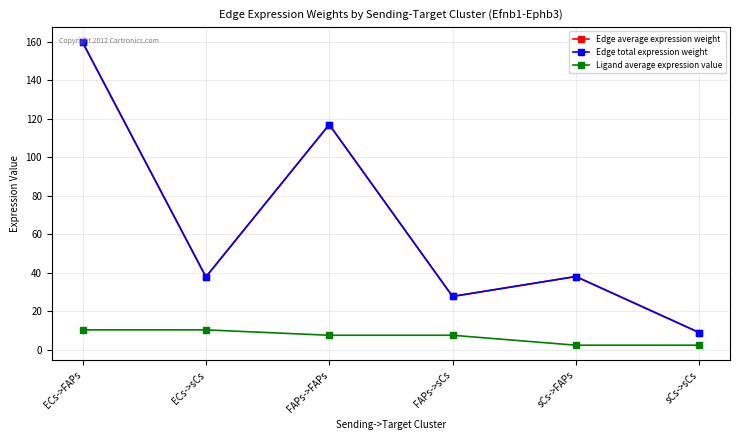

Reading right to left, list all the values displayed in this chart.

Edge average expression weight: 9.1	38.2	27.8	117.0	38.0	159.7
Edge total expression weight: 9.1	38.2	27.8	117.0	38.0	159.7
Ligand average expression value: 2.5	2.5	7.7	7.7	10.5	10.5